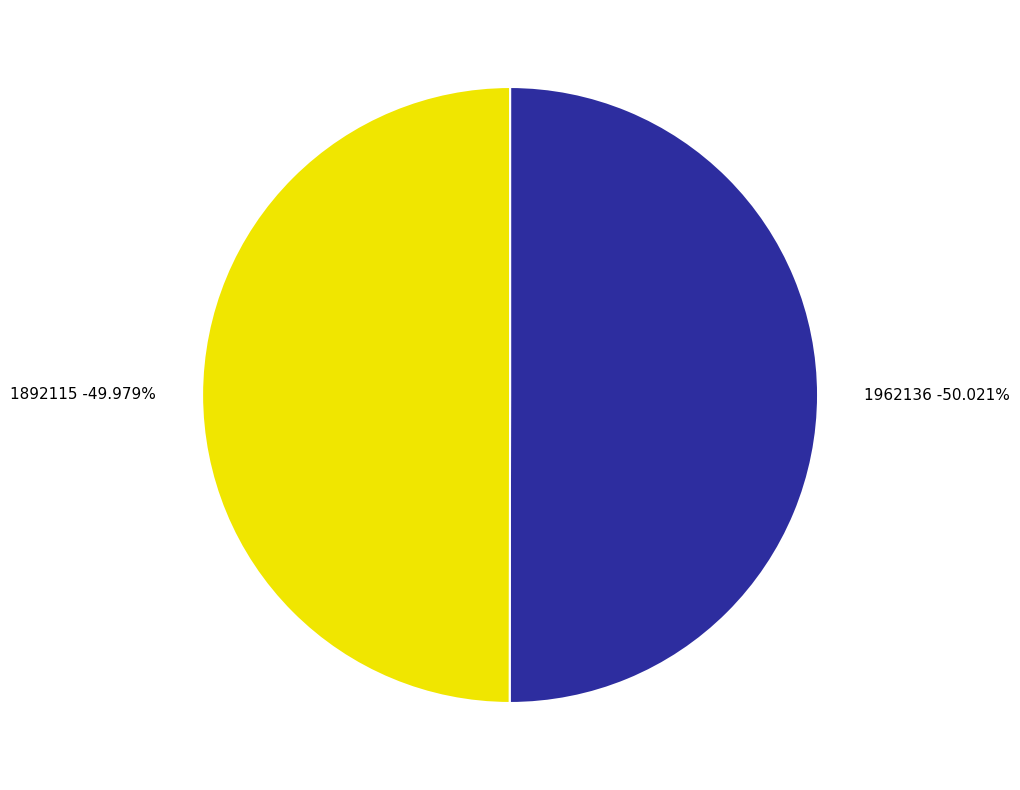

Is 1892115 the majority of the pie?

No